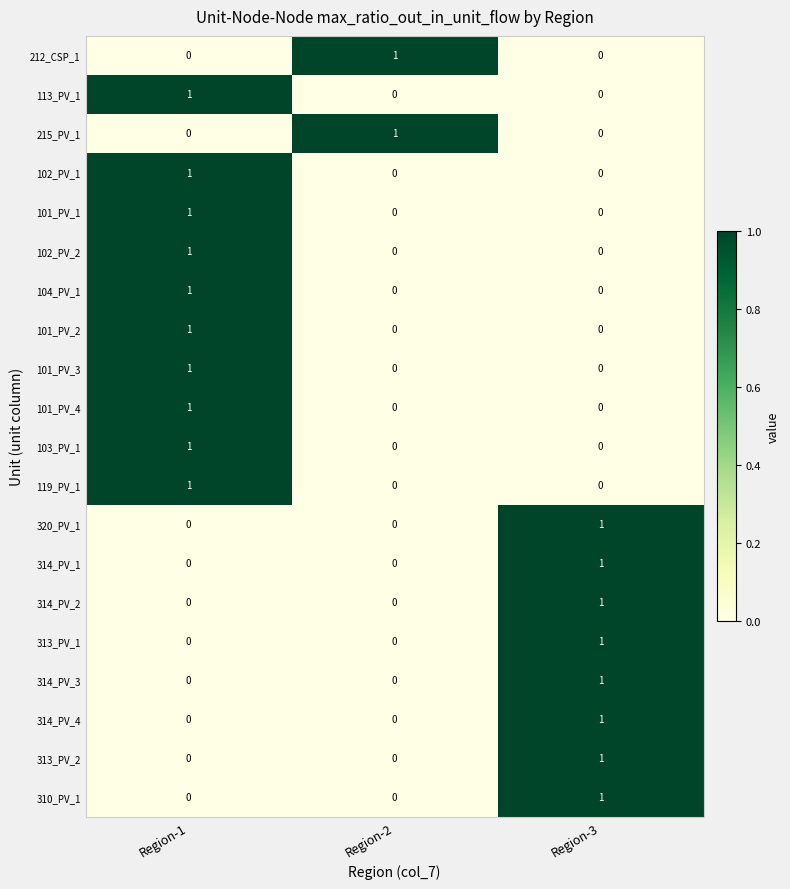

At which category is the sum across all series the highest?

Region-1